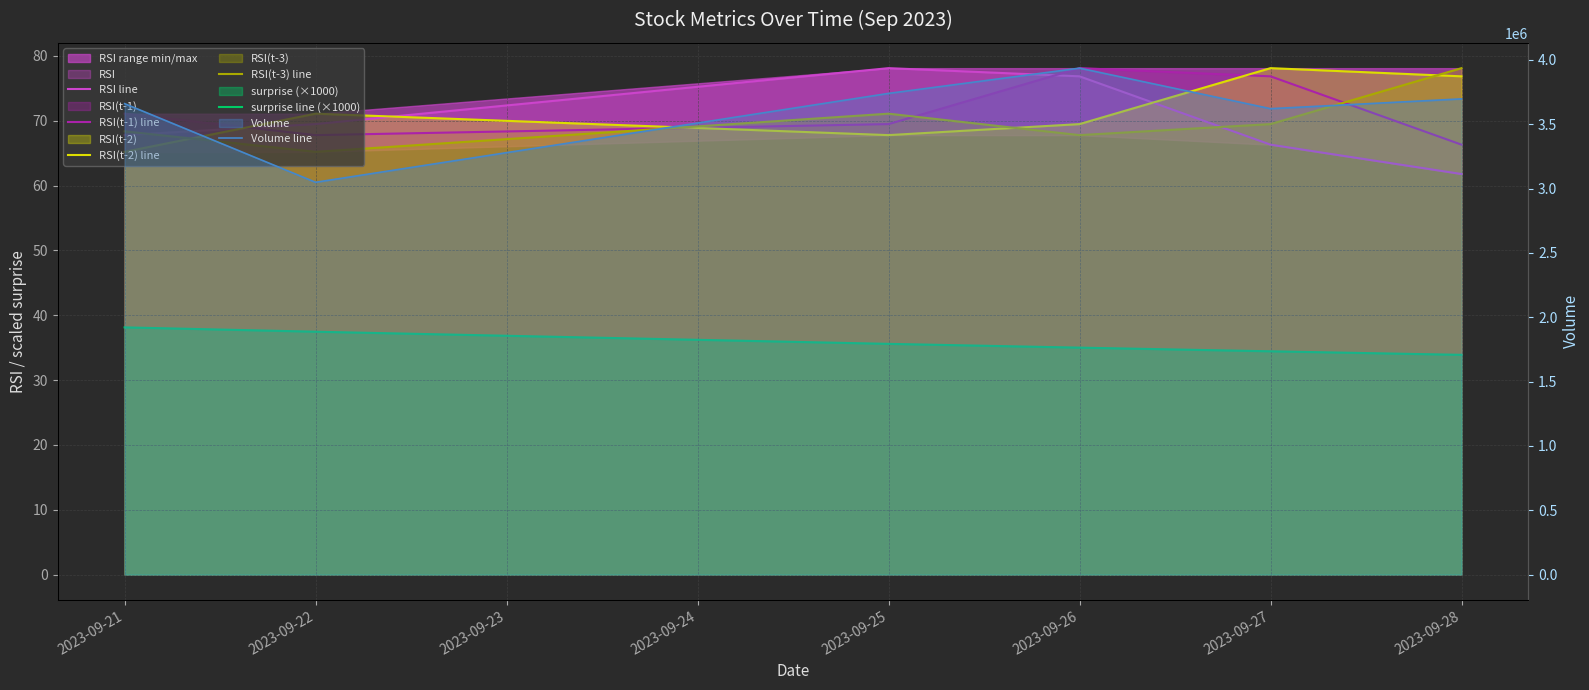

How many intersections are there between RSI(t-2) line and RSI(t-1) line?

3